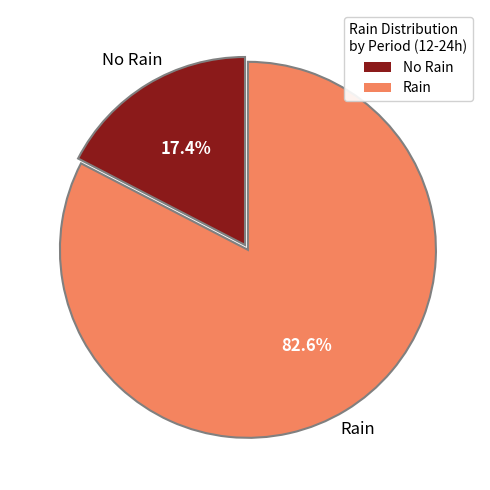

How many segments does this pie chart have?

2